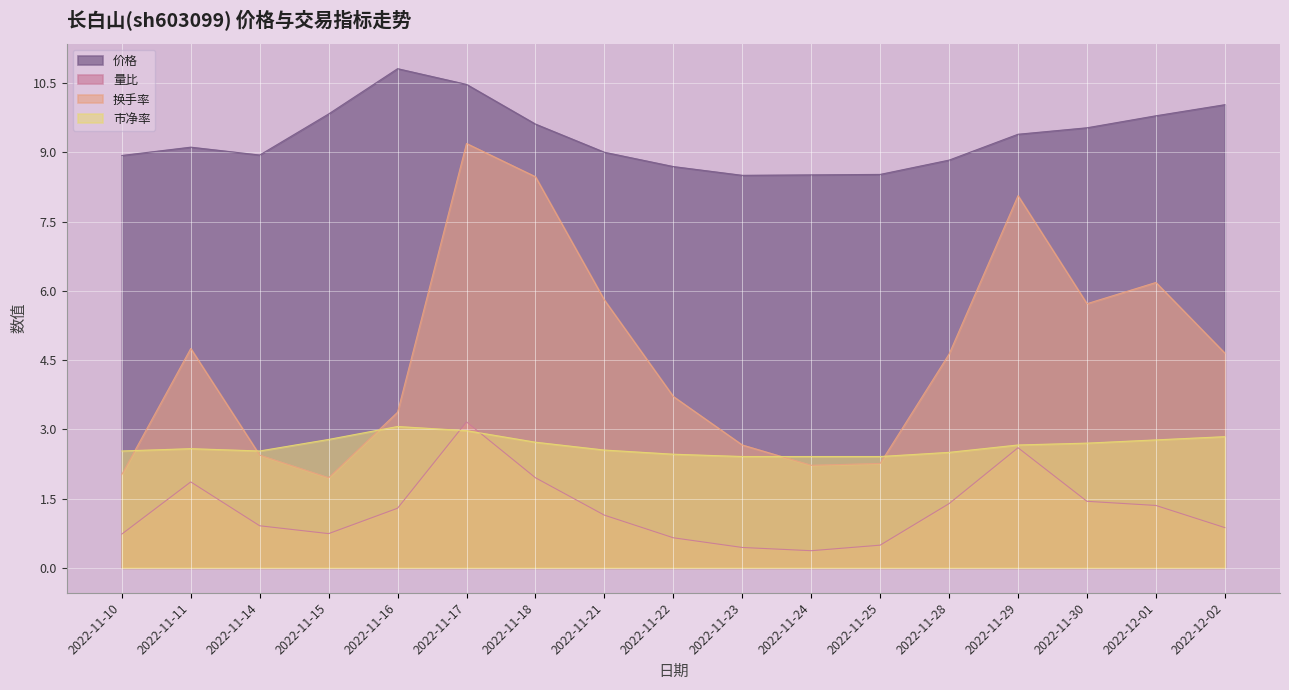

Where do 市净率 and 换手率 first cross each other?

2022-11-10 and 2022-11-11